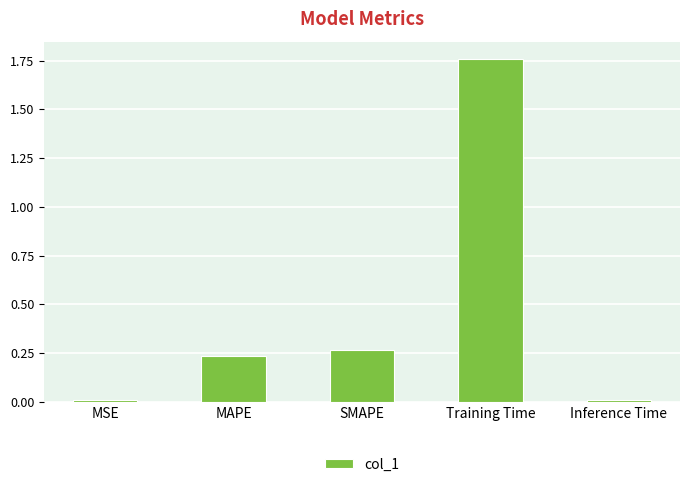

Which category has the highest value across all series?

Training Time